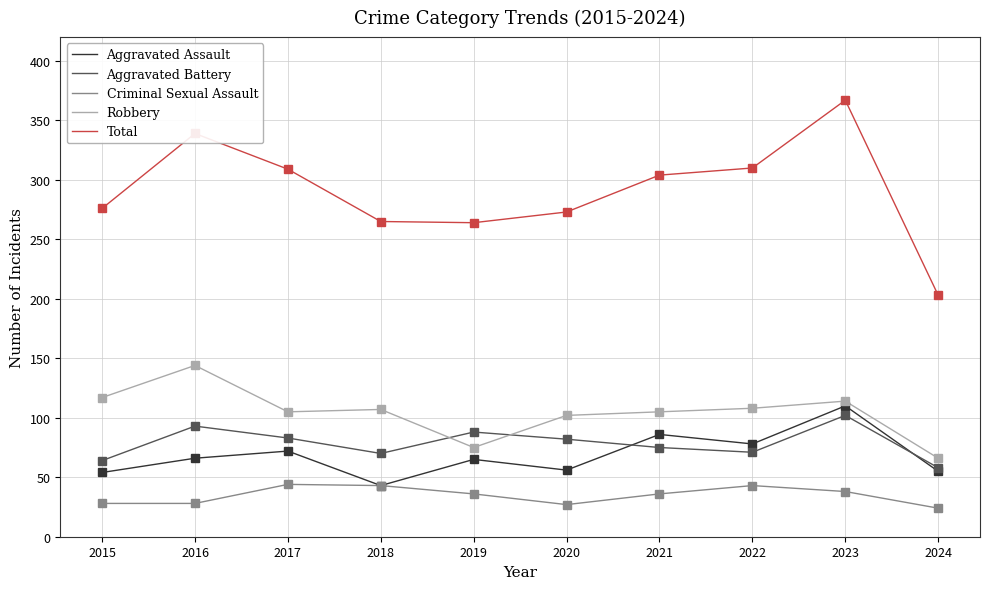

Between 2023 and 2024, which series saw the biggest shift?

Total